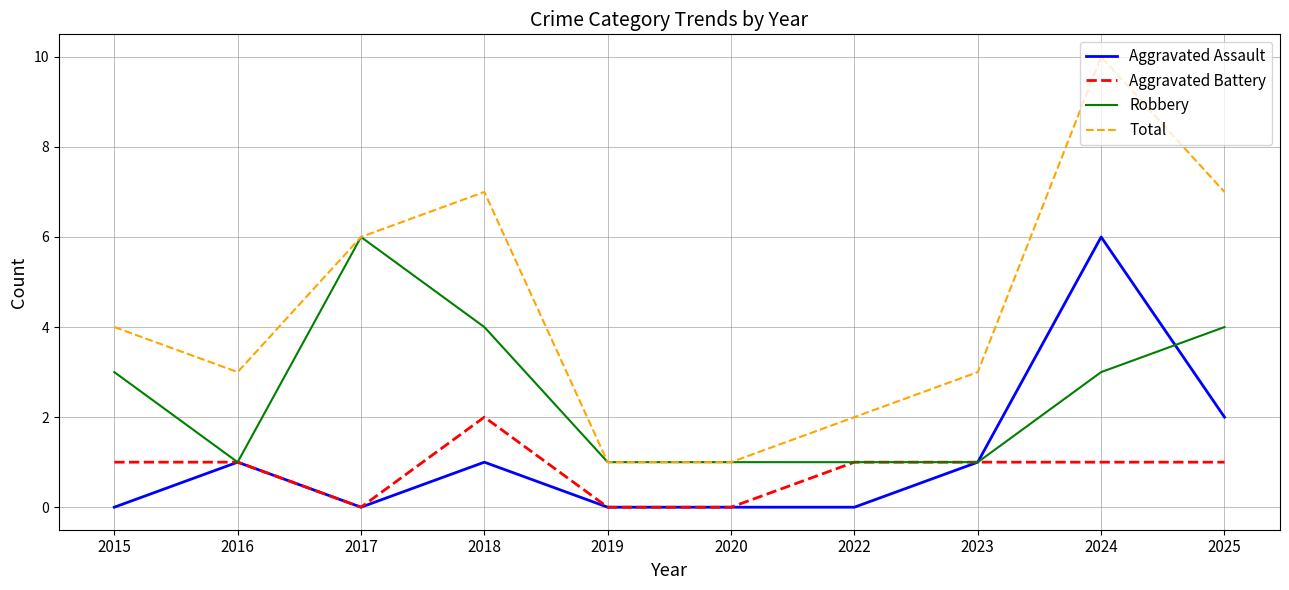

The value of Aggravated Assault at 2015 is 0. True or false?

True